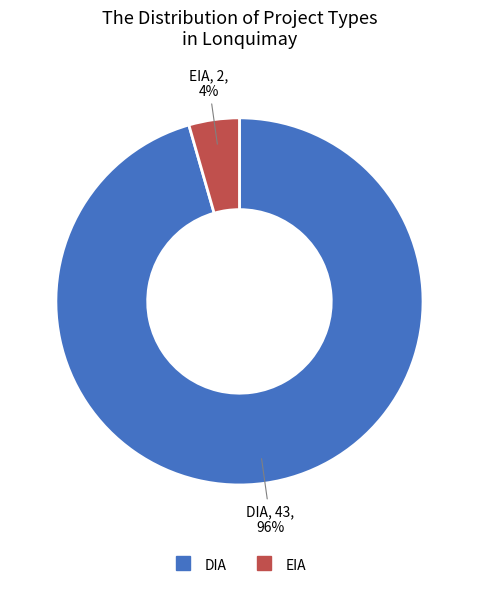

To the nearest percent, what is the combined percentage of EIA and DIA?

100%